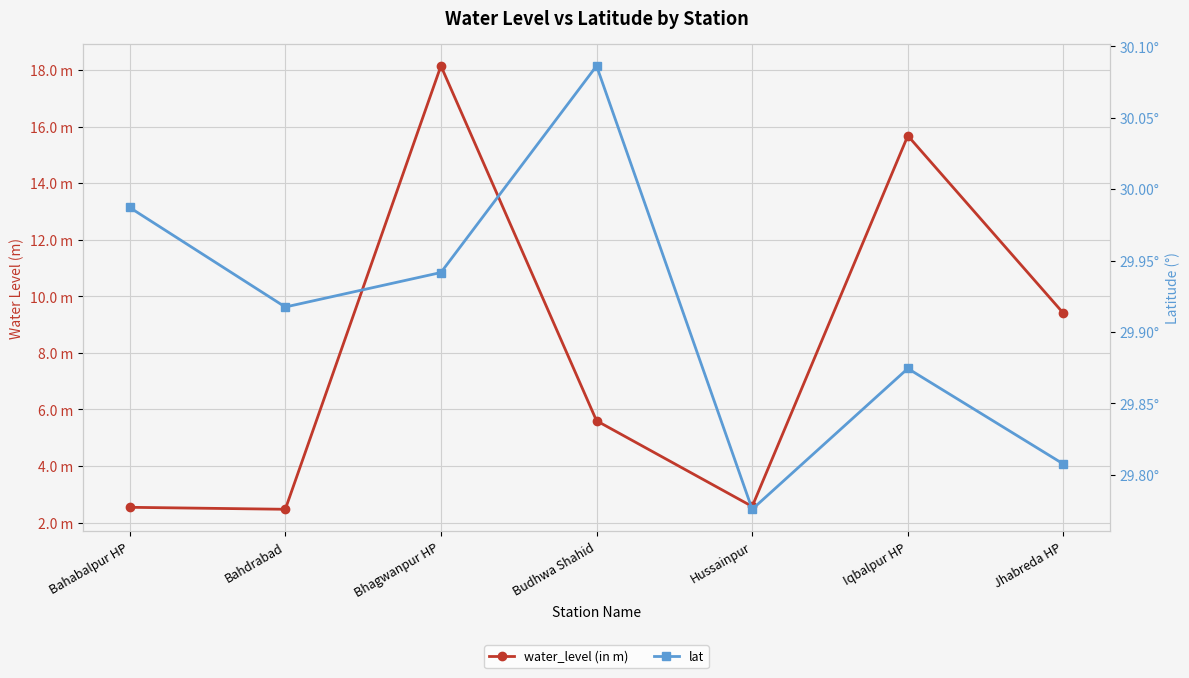

What position from the right is Budhwa Shahid?

4